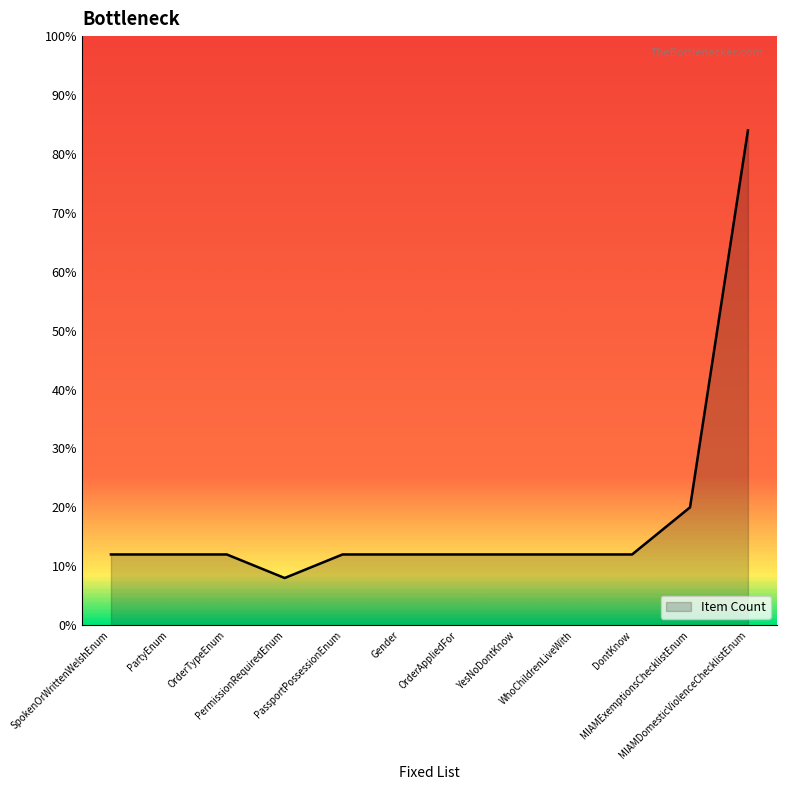

How many categories are shown in the chart?

12